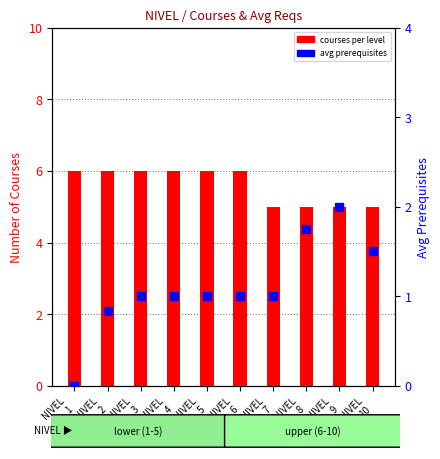

Is the value of avg prerequisites at NIVEL
4 greater than the value of courses per level at NIVEL
10?

No